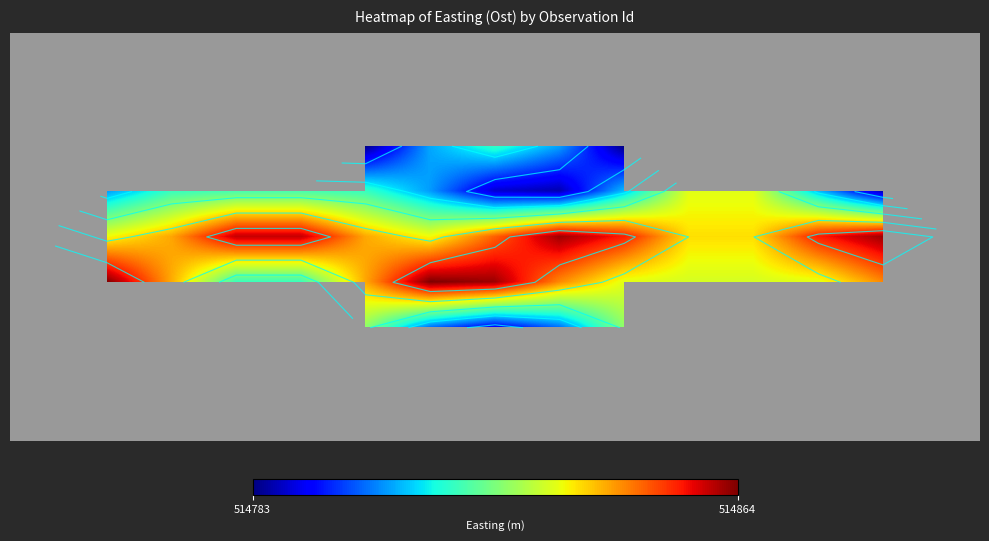

True or false: 7 has a value of 514783.8 at 10.

True